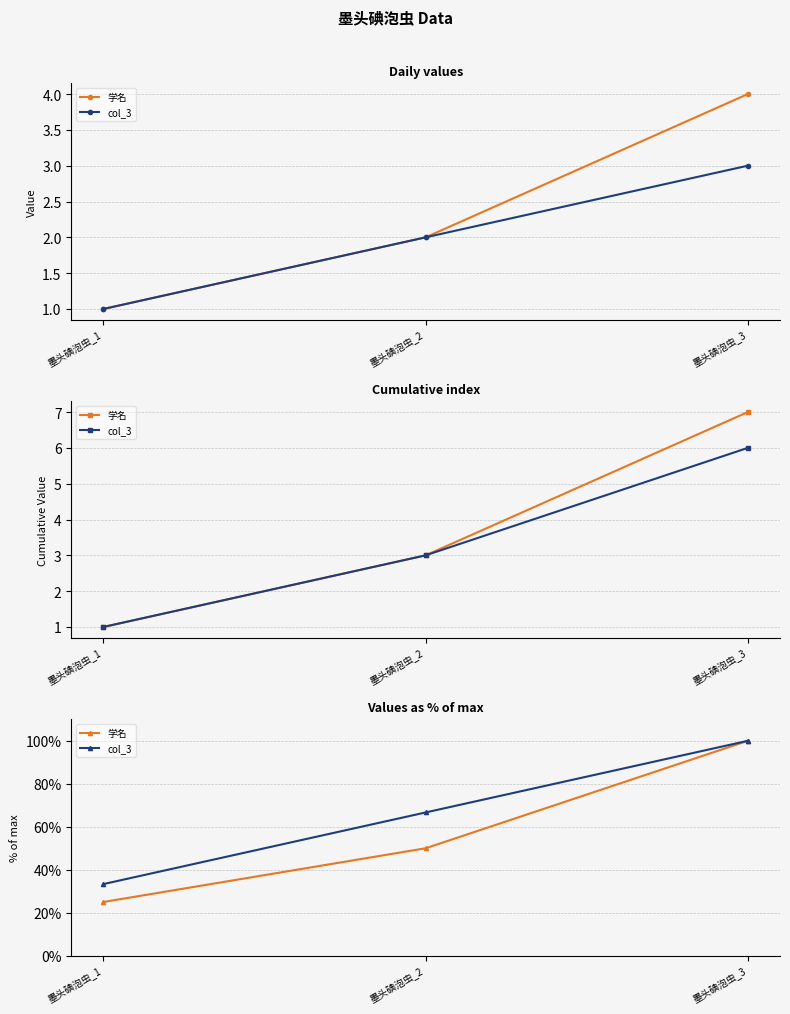

How many values in the col_3 series exceed 66?

2